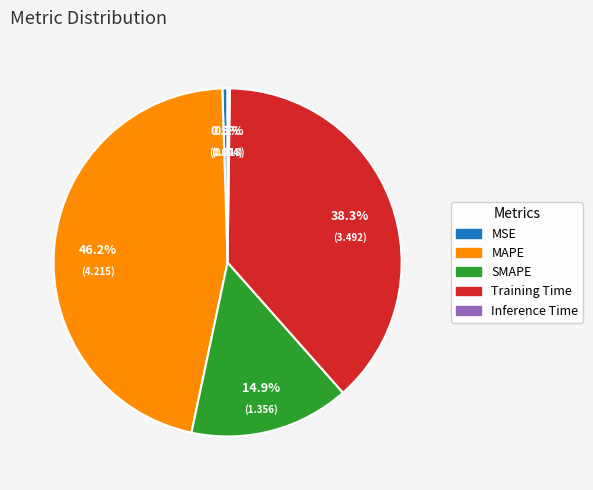

Which has a higher value, MSE or MAPE?

MAPE